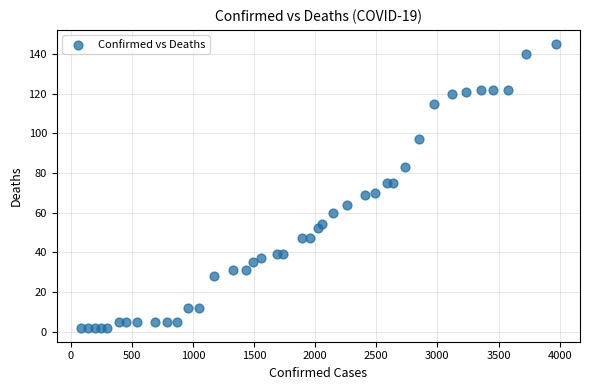

What is the range of Y values (max minus min)?

143